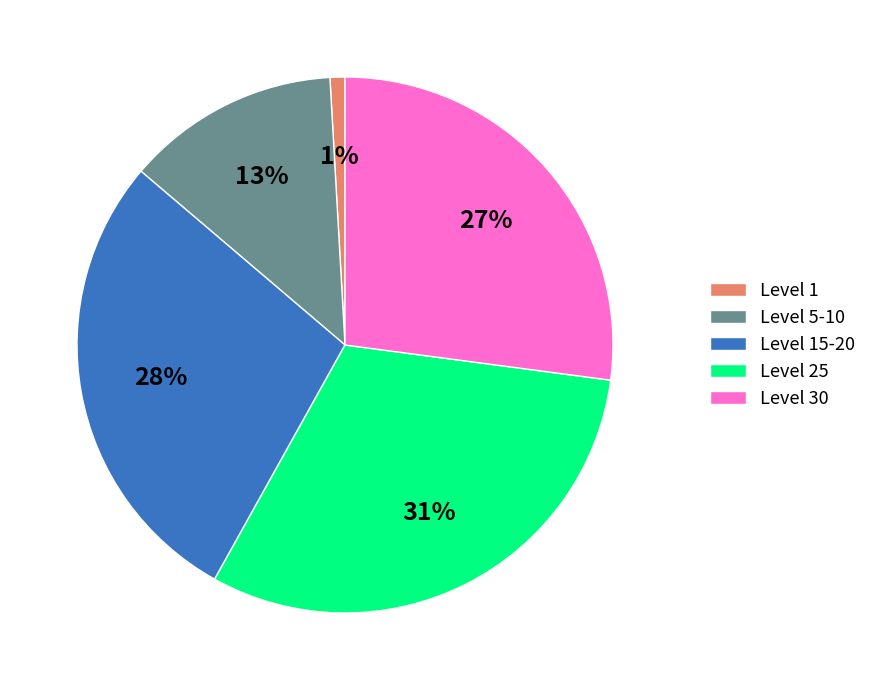

What is the smallest slice in the pie chart?

Level 1